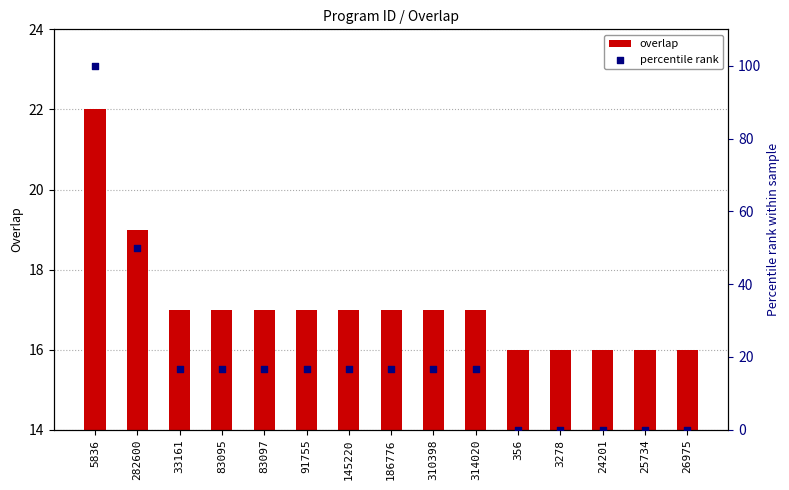

Which series contains the lowest Y value?

percentile rank